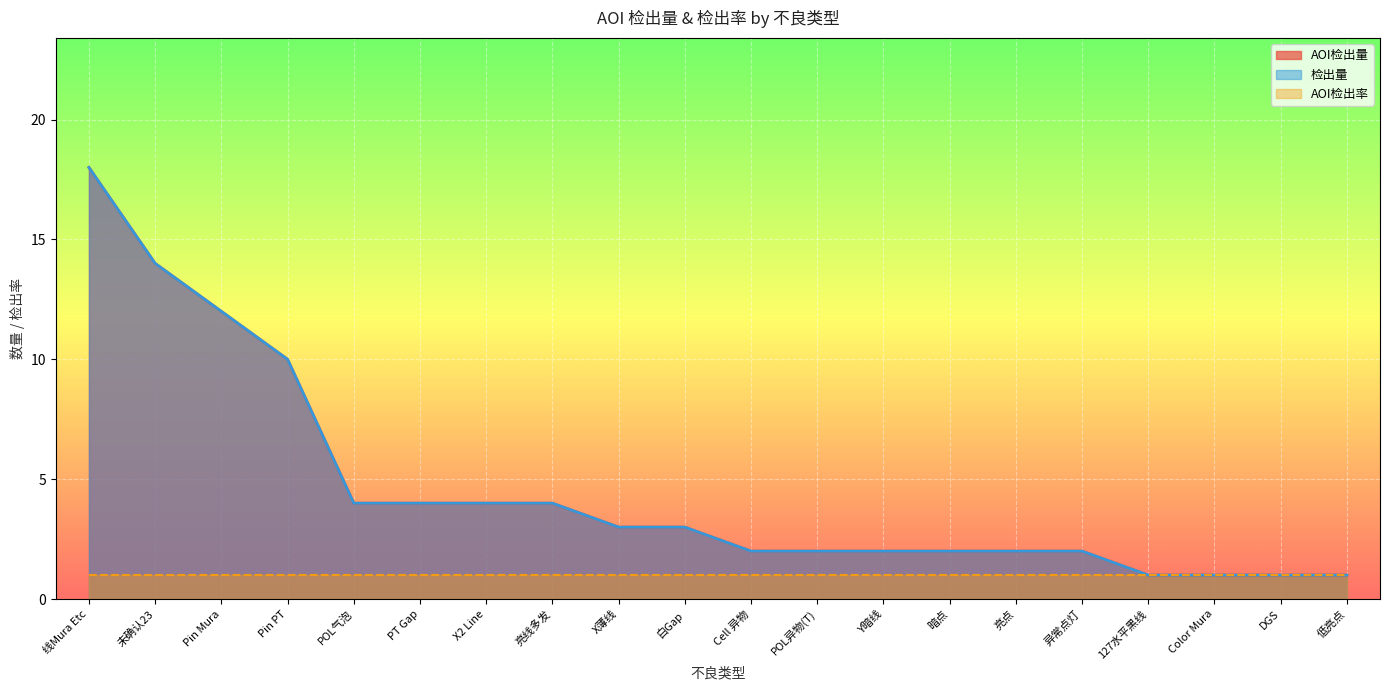

Does the chart display data point markers on the line(s)?

No